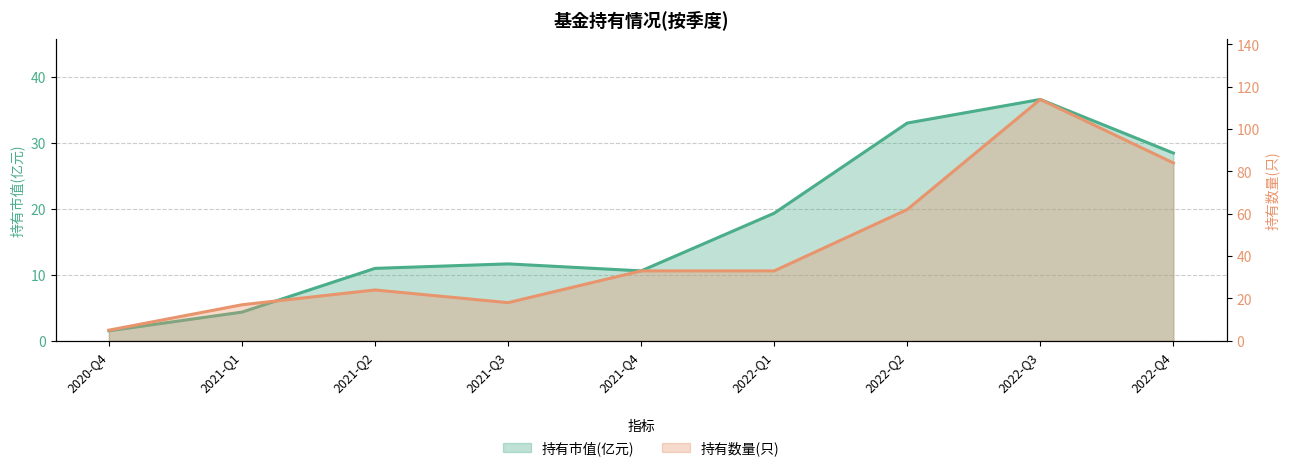

In 持有数量(只), how many points are lower than both neighbors (excluding endpoints)?

1